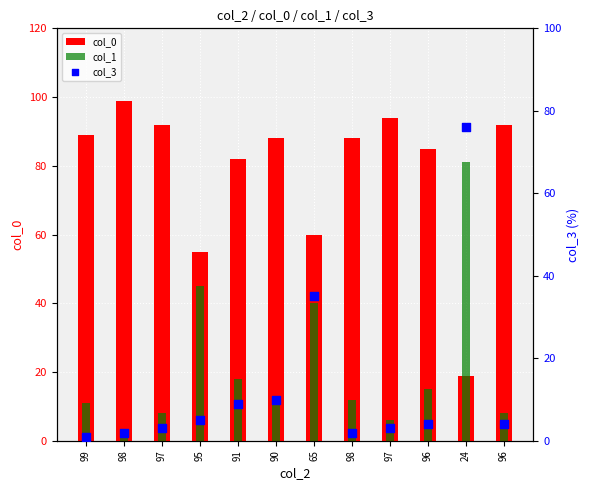

What are all the series names shown in the legend?

col_0, col_1, col_3